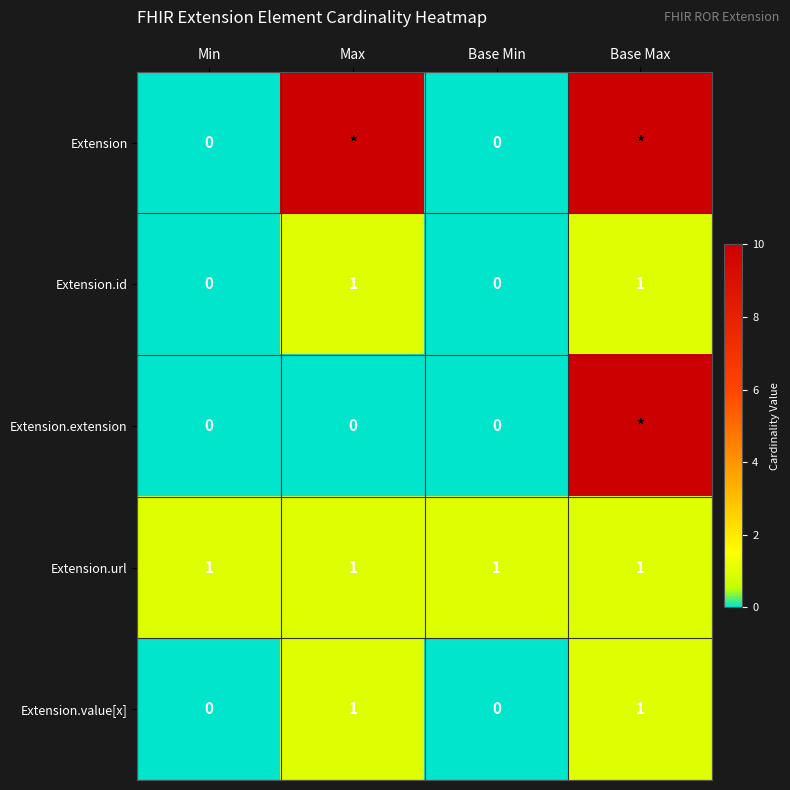

Count the Extension.id values in the range 0 to 1.

4